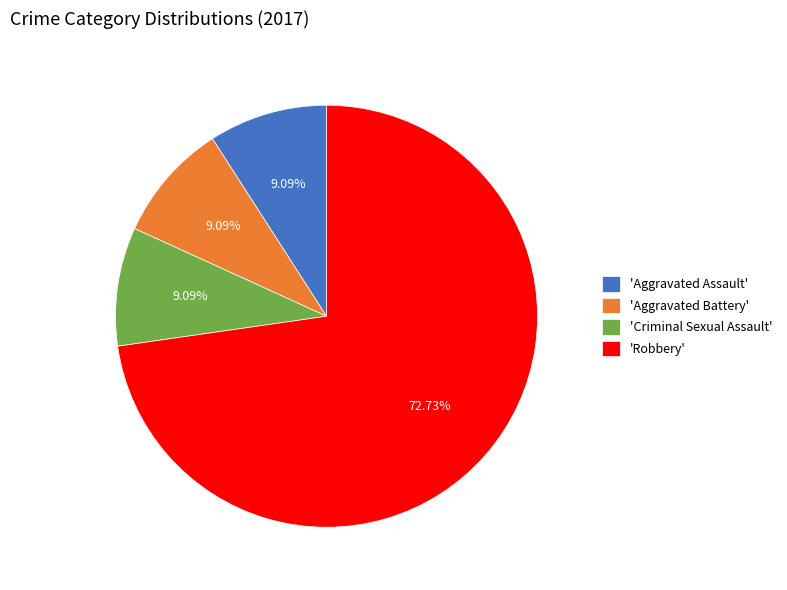

Which category accounts for the majority?

'Robbery'